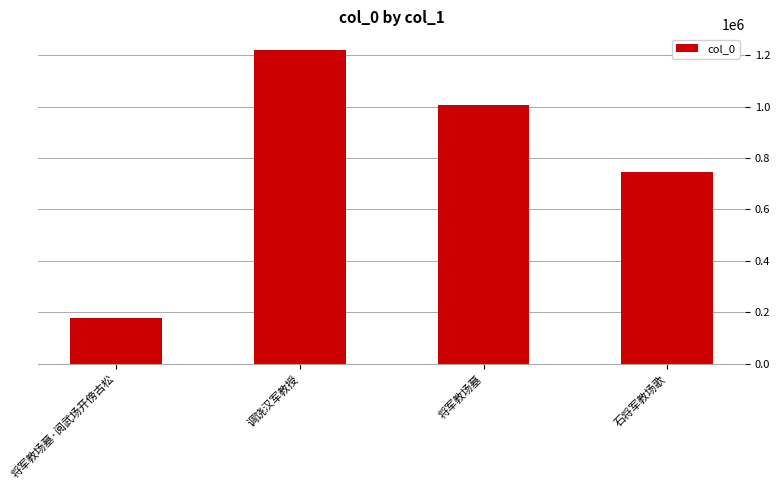

What is the label of the 4th bar from the right?

将军教场墓·阅武场开傍古松